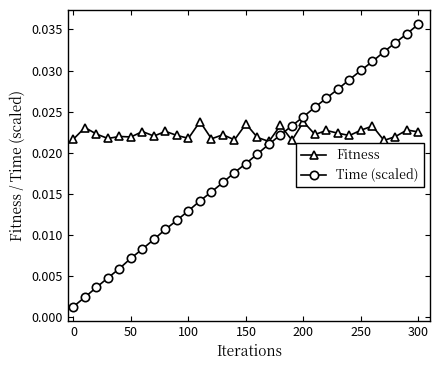

Which series has the largest range (max minus min)?

Time (scaled)